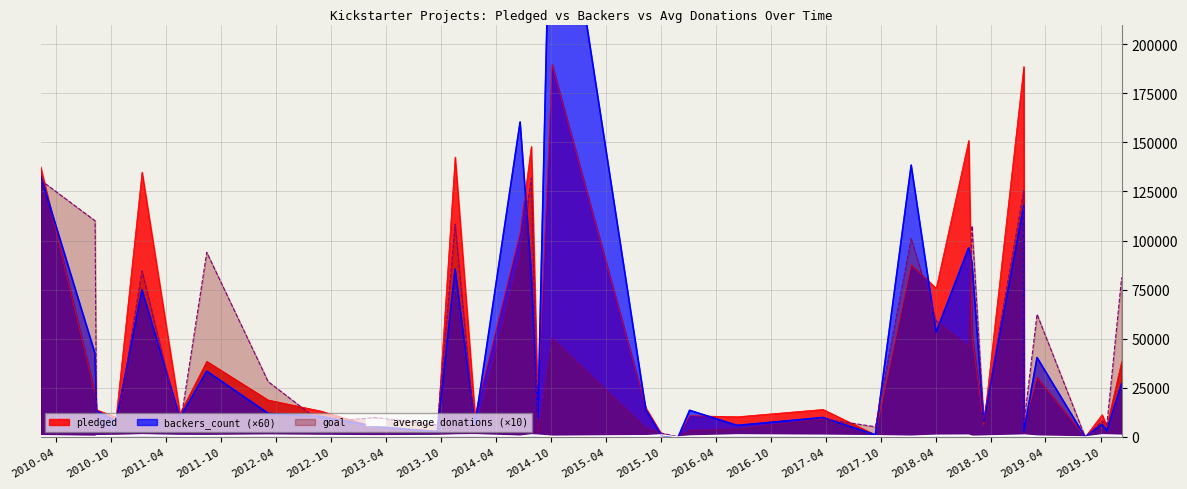

What is the highest value of the pledged series?

189666.0